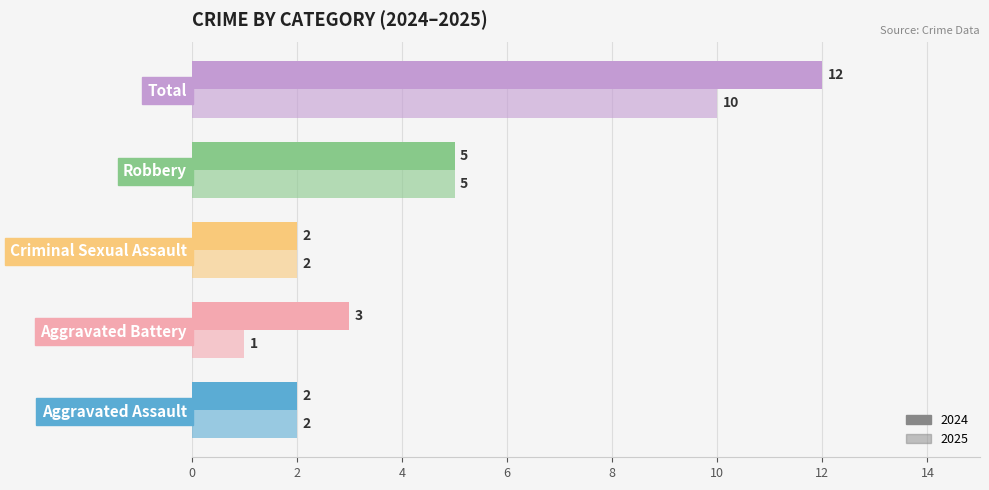

Reading left to right, transcribe all the data shown in this chart.

Aggravated Assault: 2	2
Aggravated Battery: 3	1
Criminal Sexual Assault: 2	2
Robbery: 5	5
Total: 12	10